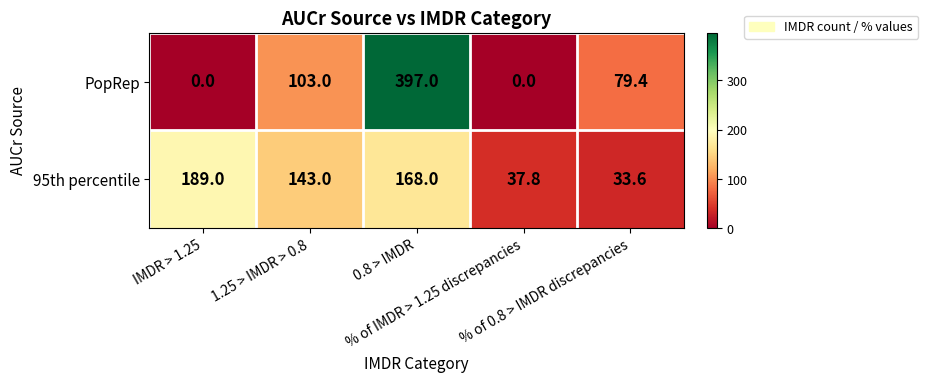

What is the difference between the maximum and second lowest values in the 95th percentile series?

151.2